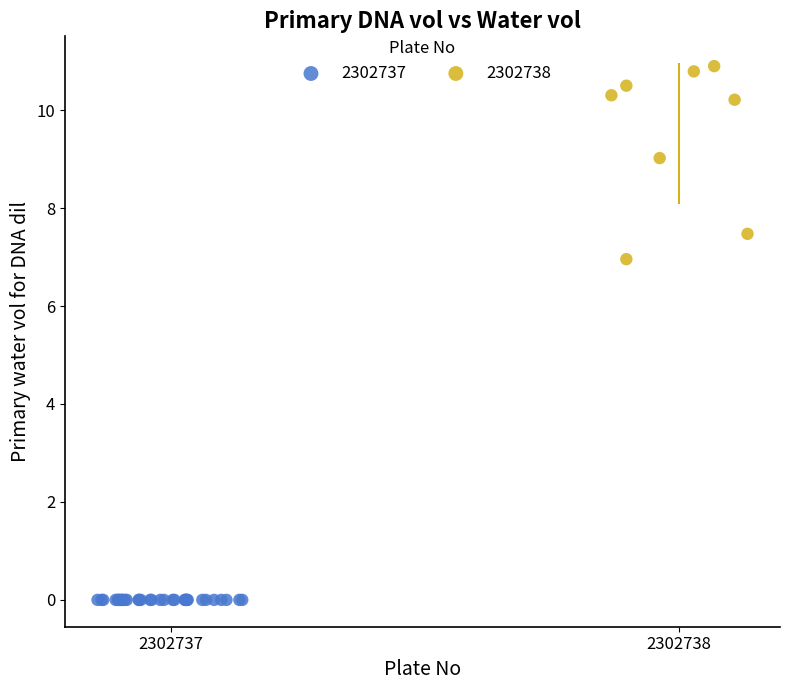

Which series contains the lowest Y value?

2302737